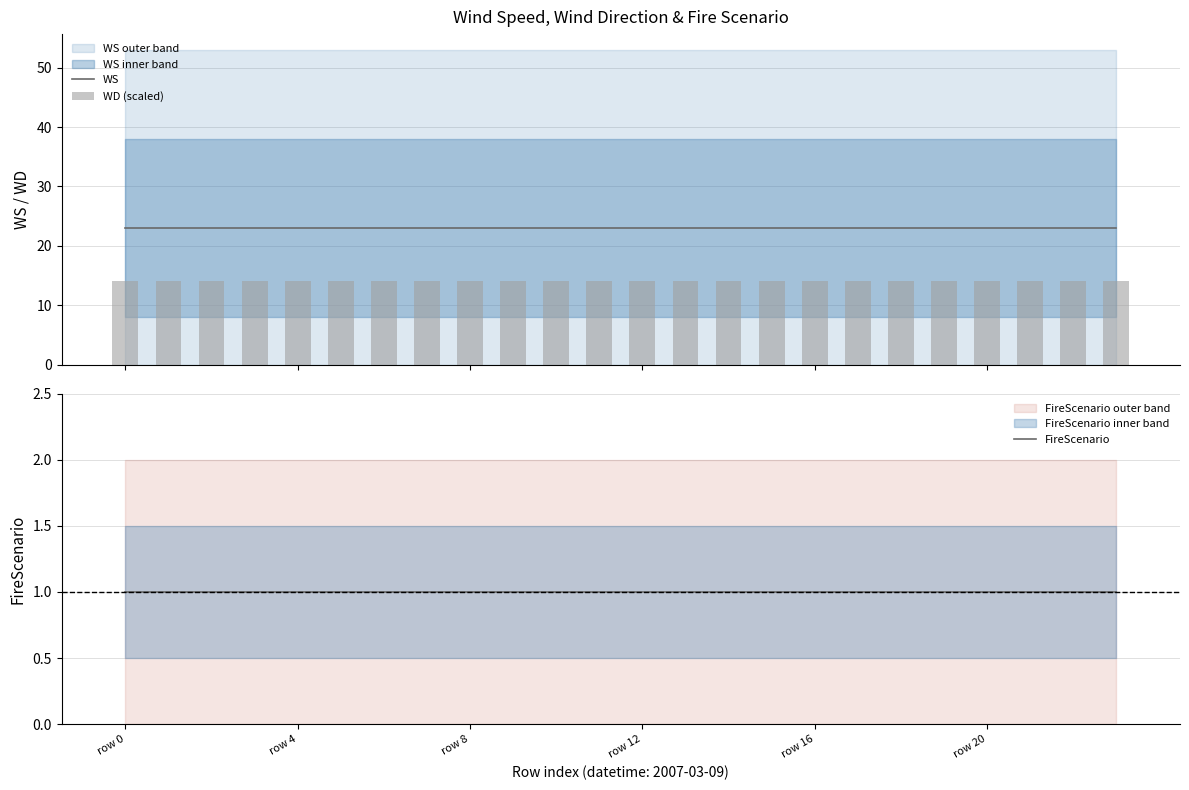

At which category is the sum across all series the highest?

row 0